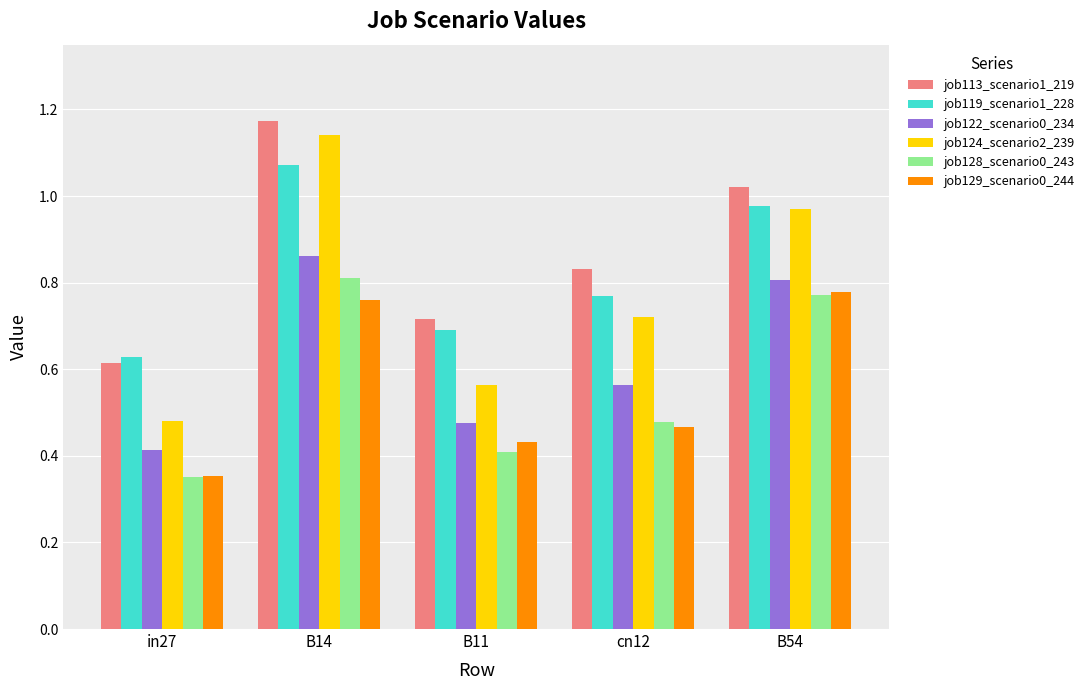

How many distinct data groups are displayed?

6